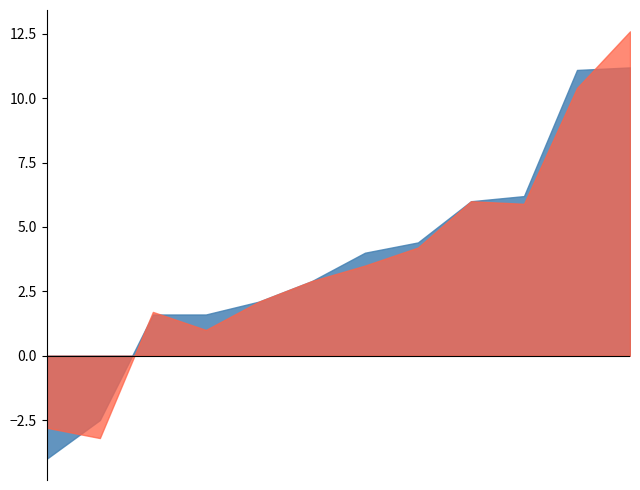

What are all the series names shown in the legend?

G-xG, np:G-xG